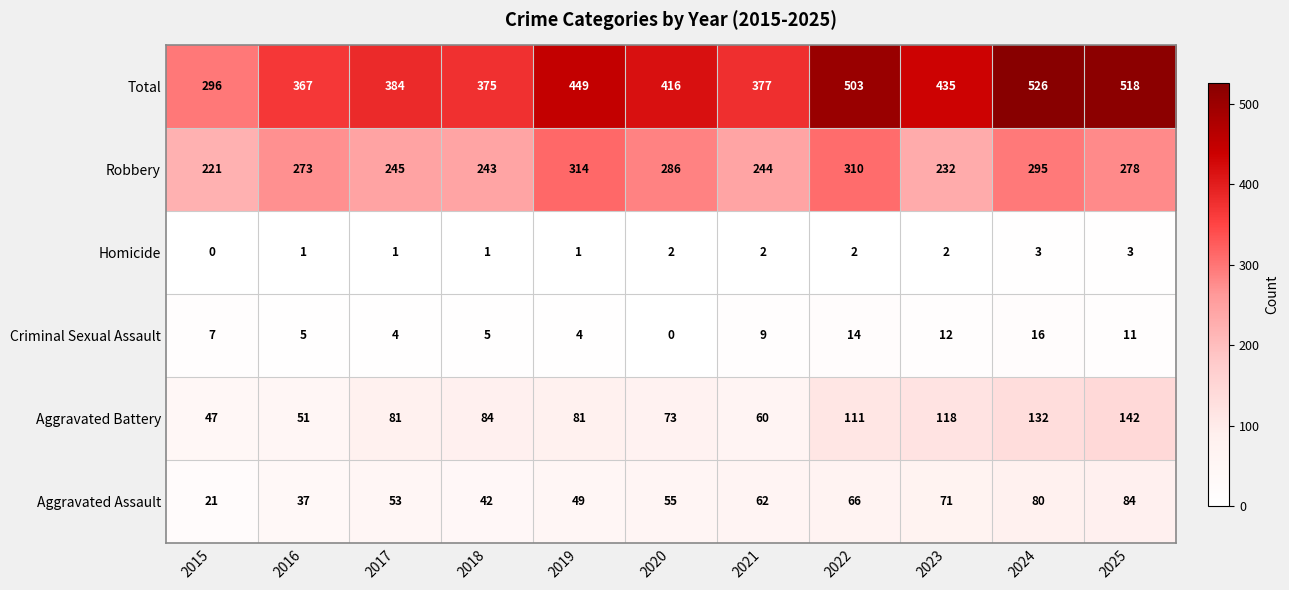

What is the approximate value of Criminal Sexual Assault at 2017?

4